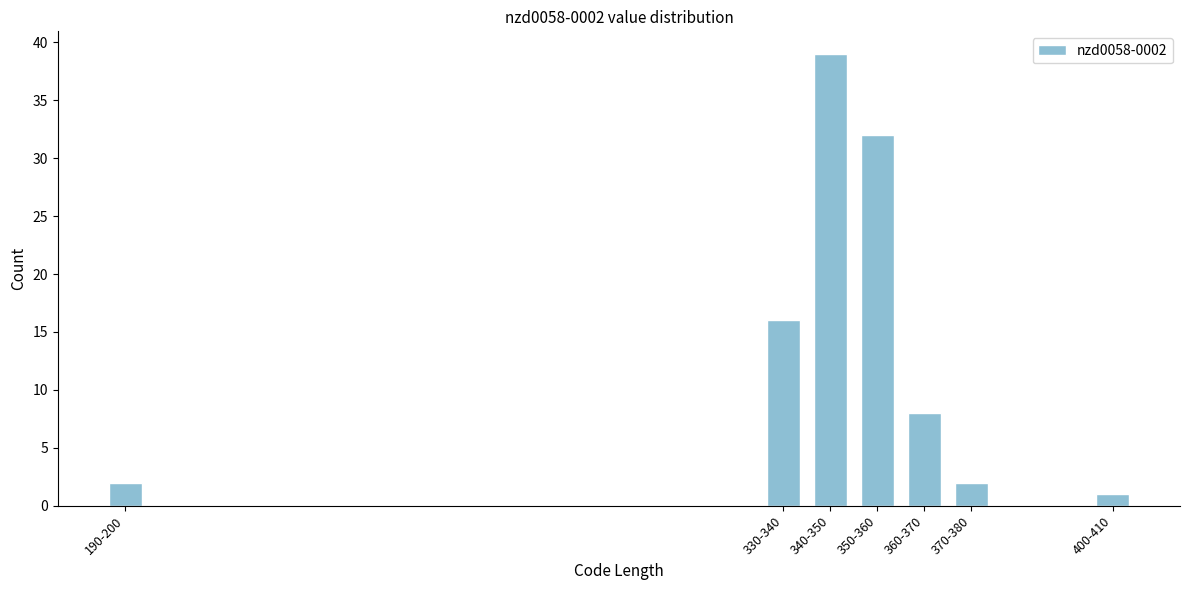

Reading left to right, list all the values displayed in this chart.

2	16	39	32	8	2	1